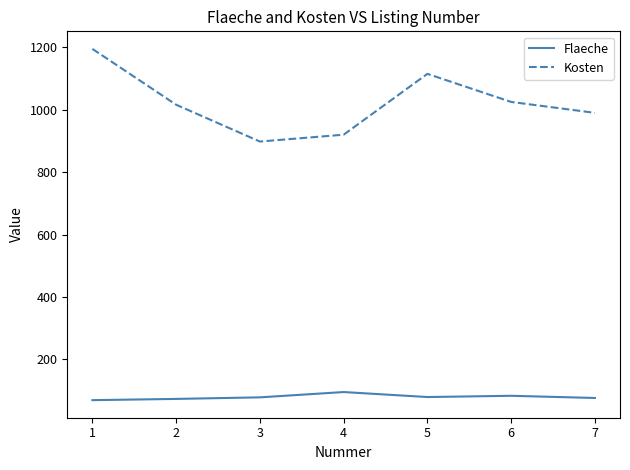

True or false: Kosten and Flaeche intersect in this chart.

False